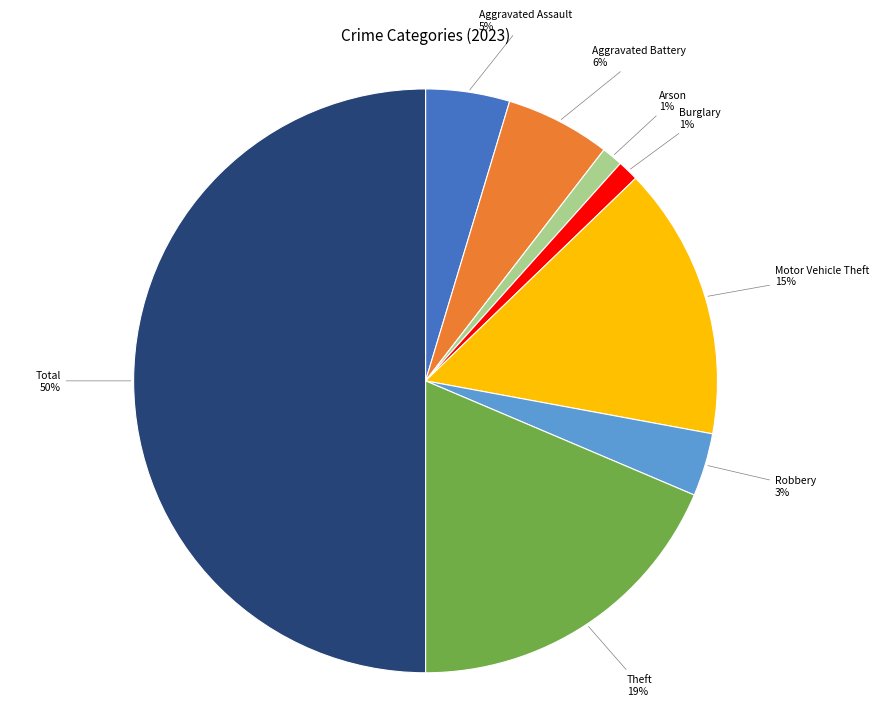

Count the number of slices in the pie.

8